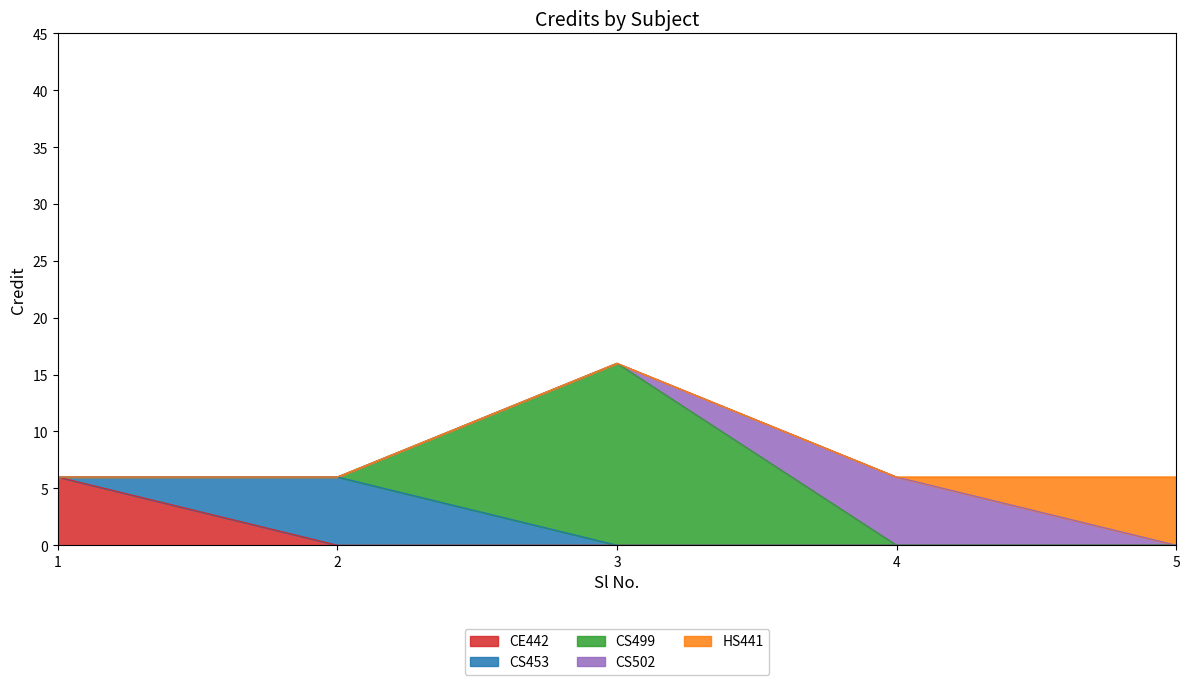

What is the maximum value shown in the chart?

16